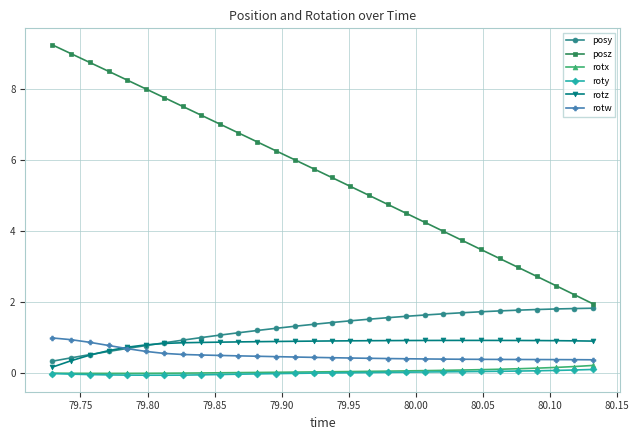

Is this an area chart (filled region under the line)?

No